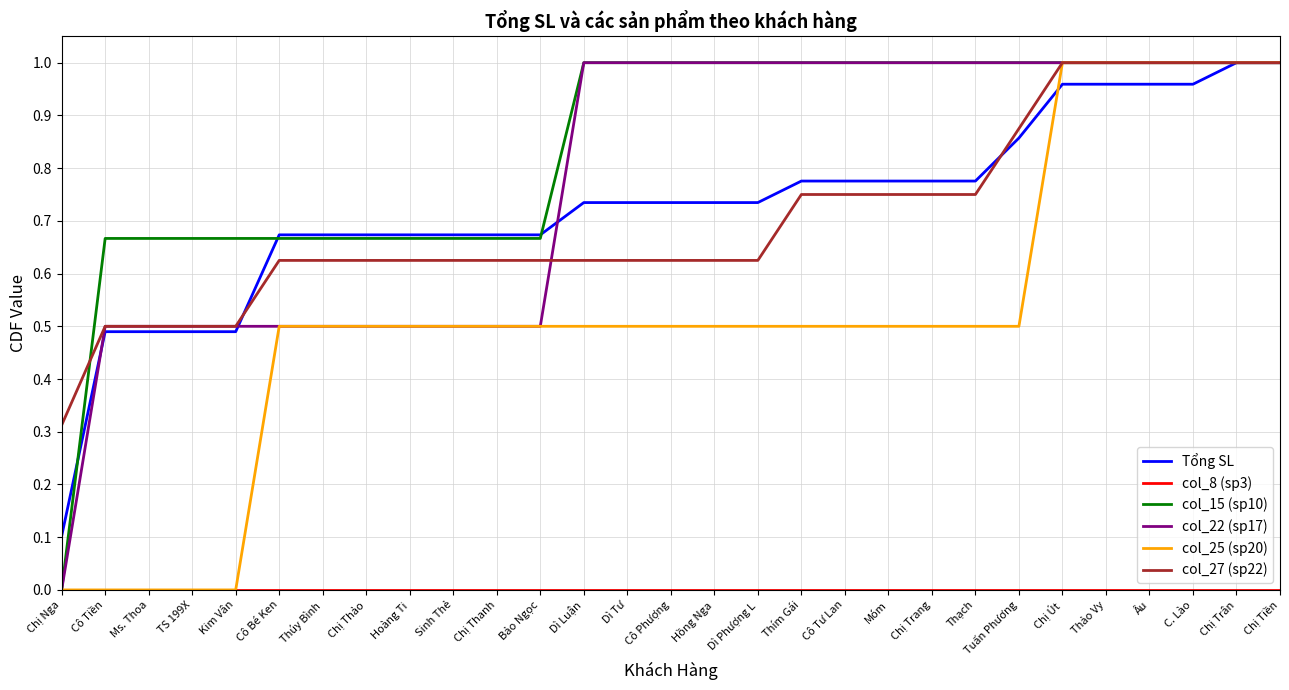

Between Kim Vân and Cô Bé Ken, which series saw the biggest shift?

col_25 (sp20)